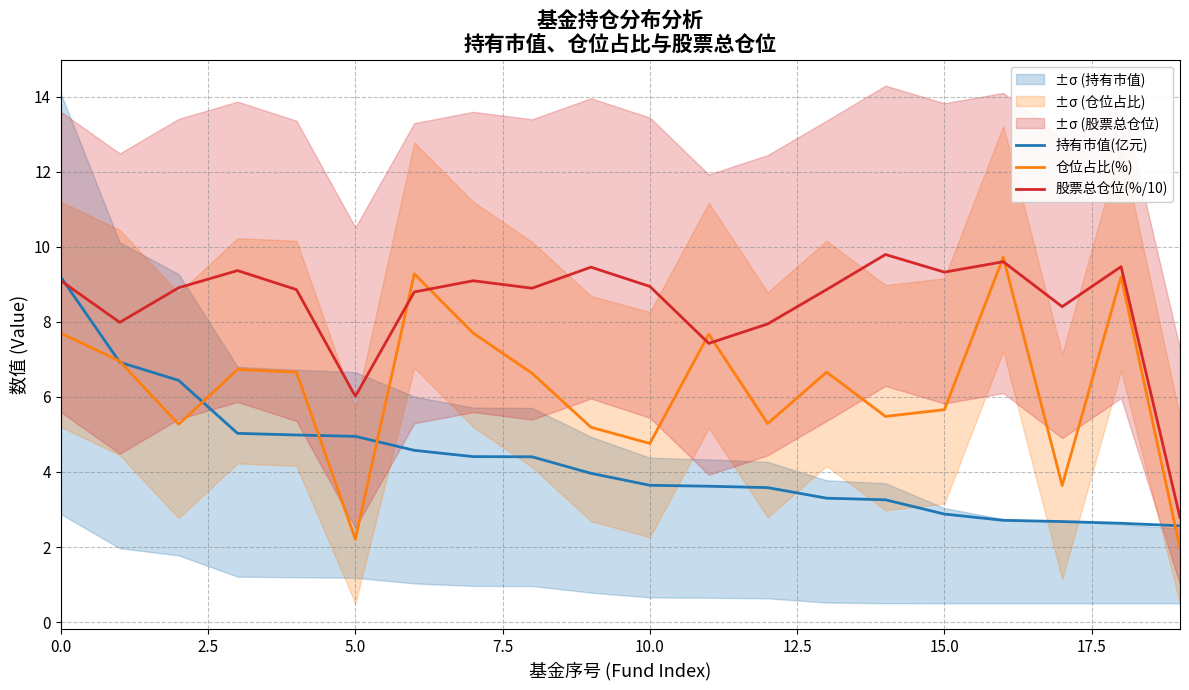

True or false: 仓位占比(%) has a value of 9.7 at 16.

True